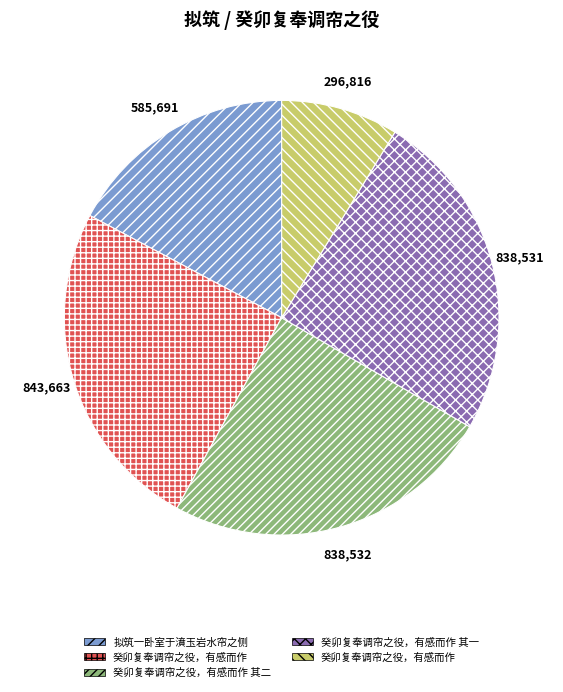

Is there a majority slice in this chart?

No